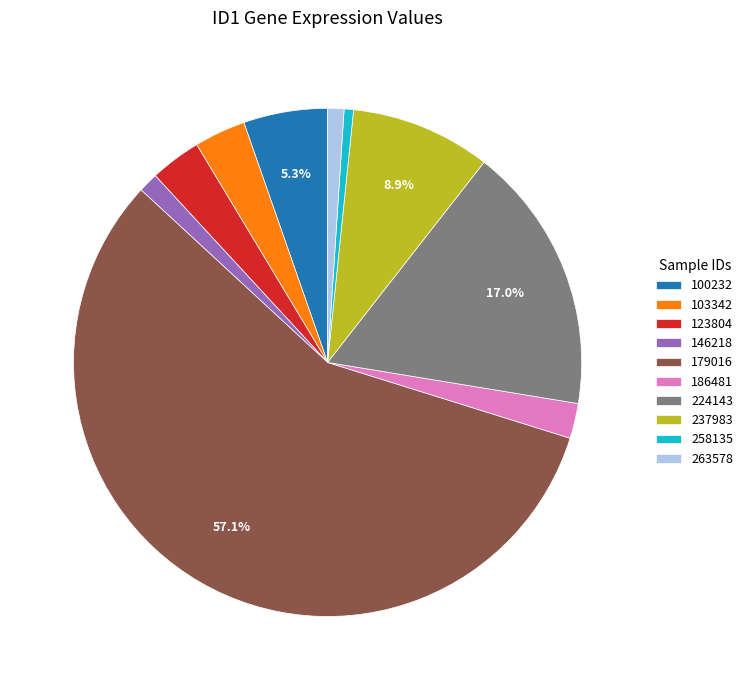

What percentage is the 237983 slice, to the nearest percent?

9%